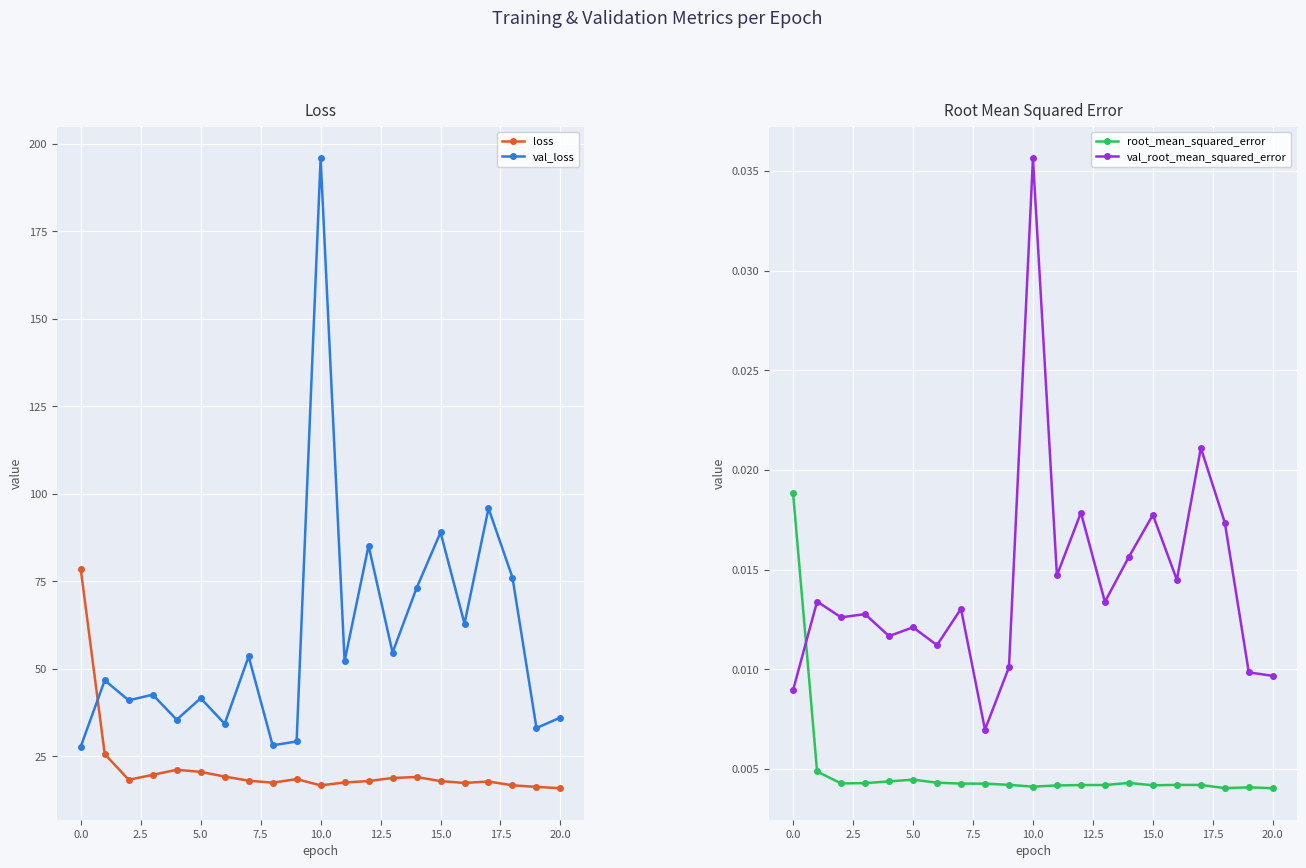

Count the val_root_mean_squared_error values in the range 0 to 1.

21